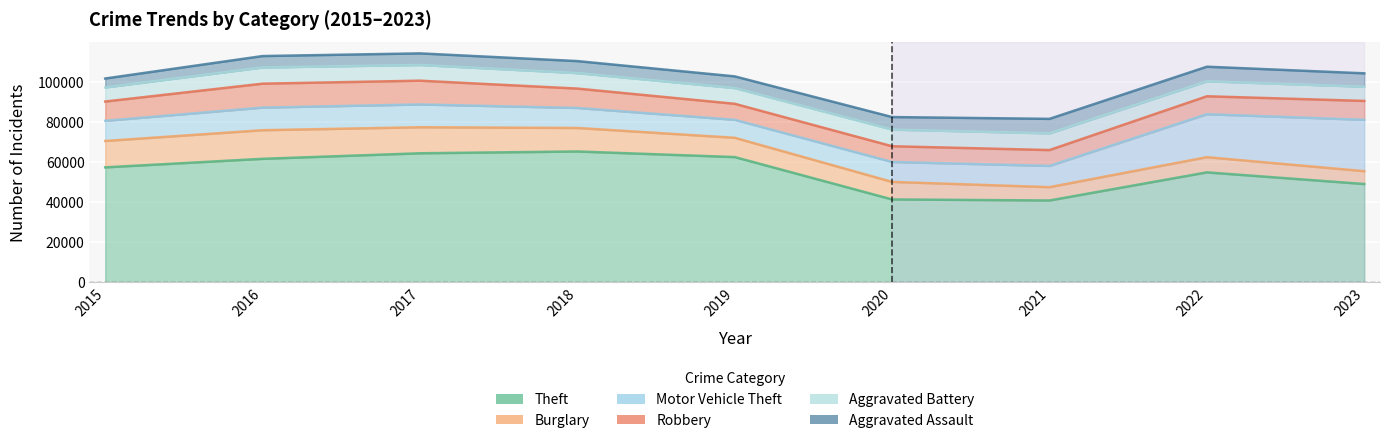

Reading left to right, transcribe all the data shown in this chart.

Theft: 2015=57350	2016=61621	2017=64386	2018=65287	2019=62492	2020=41324	2021=40806	2022=54846	2023=49034
Burglary: 2015=13184	2016=14289	2017=13001	2018=11747	2019=9638	2020=8758	2021=6660	2022=7595	2023=6412
Motor Vehicle Theft: 2015=10068	2016=11286	2017=11380	2018=9985	2019=8977	2020=9959	2021=10603	2022=21449	2023=25642
Robbery: 2015=9638	2016=11960	2017=11880	2018=9681	2019=7995	2020=7855	2021=7918	2022=8965	2023=9447
Aggravated Battery: 2015=7019	2016=8086	2017=7845	2018=7735	2019=7857	2020=8320	2021=8347	2022=7492	2023=7084
Aggravated Assault: 2015=4480	2016=5712	2017=5793	2018=6001	2019=5841	2020=6263	2021=7242	2022=7281	2023=6705